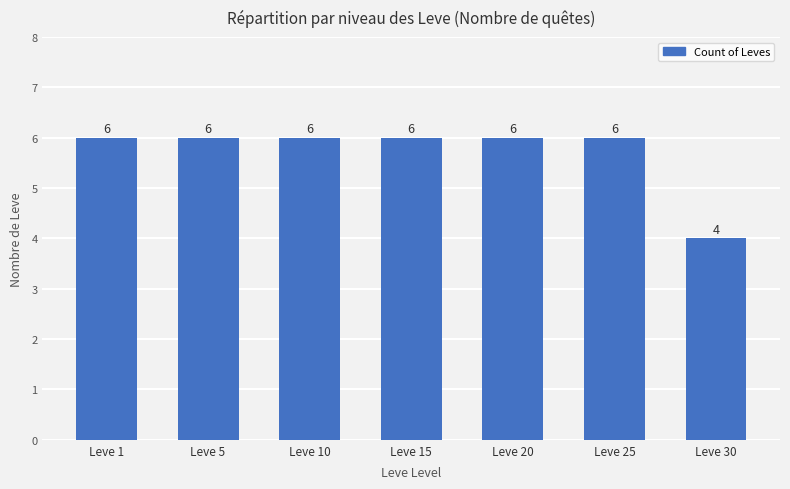

What is the smallest value displayed?

4